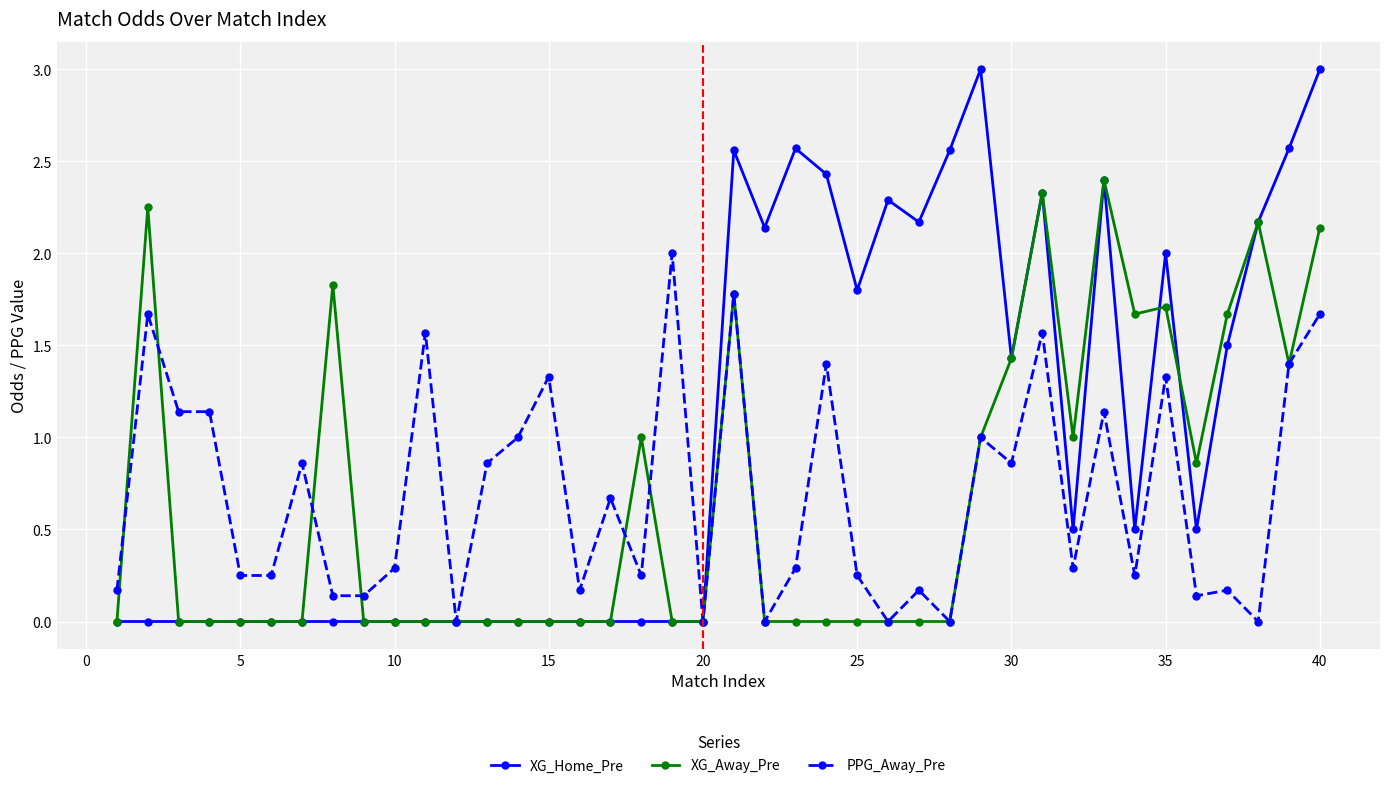

Which series has the widest spread of values?

XG_Home_Pre